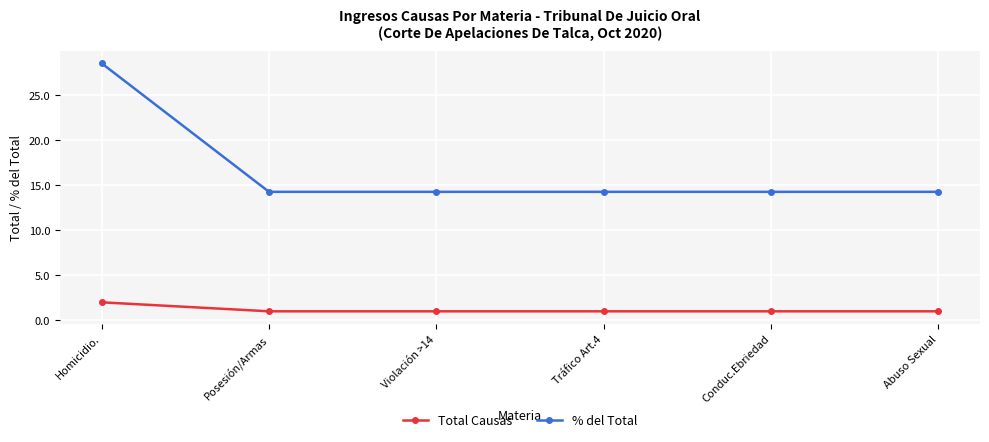

What is the difference between the highest and lowest values at Posesión/Armas?

13.3